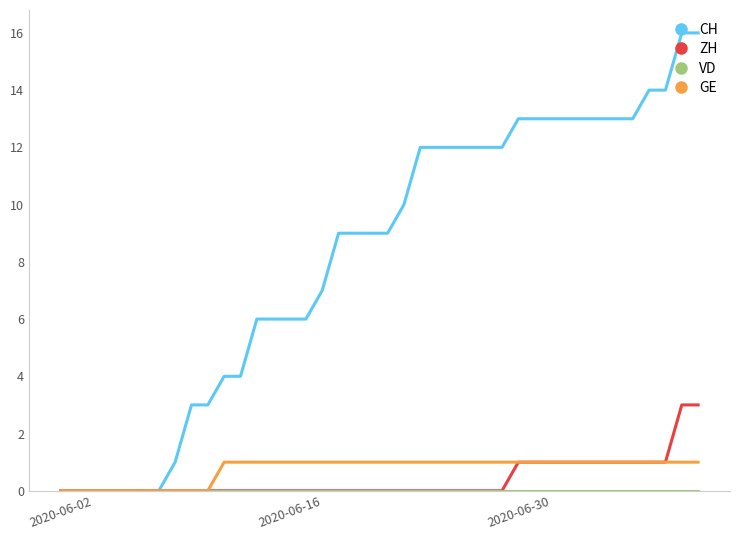

Which series has the widest spread of values?

CH